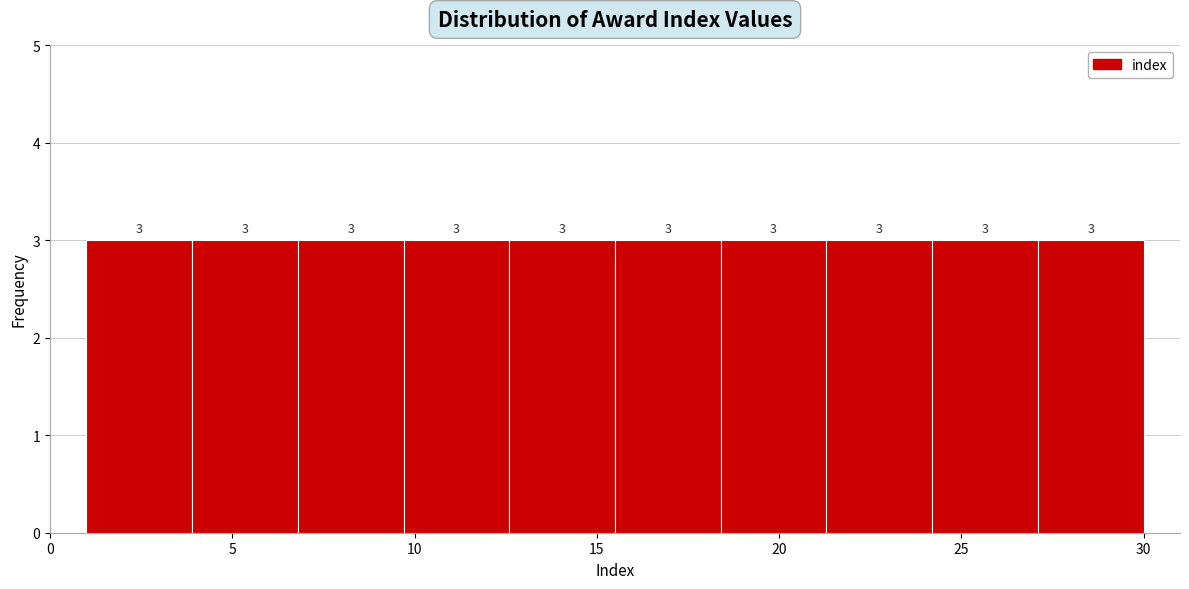

Reading left to right, transcribe this chart: for each bar, give the range it covers on the x-axis and its height. The bar edges are not printed on the chart, so give them approximately, as read against the axis.

1.0 to 3.9: 3
3.9 to 6.8: 3
6.8 to 9.7: 3
9.7 to 12.6: 3
12.6 to 15.5: 3
15.5 to 18.4: 3
18.4 to 21.3: 3
21.3 to 24.2: 3
24.2 to 27.1: 3
27.1 to 30.0: 3